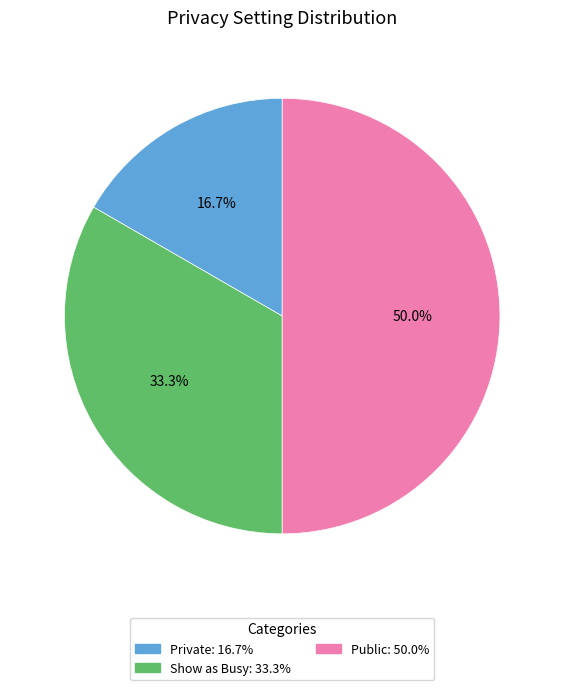

How many slices are in this pie chart?

3